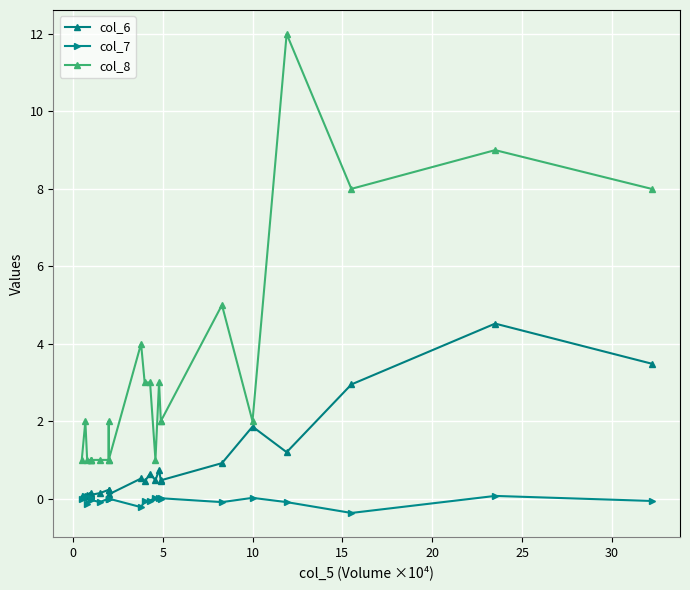

What are all the series names shown in the legend?

col_6, col_7, col_8